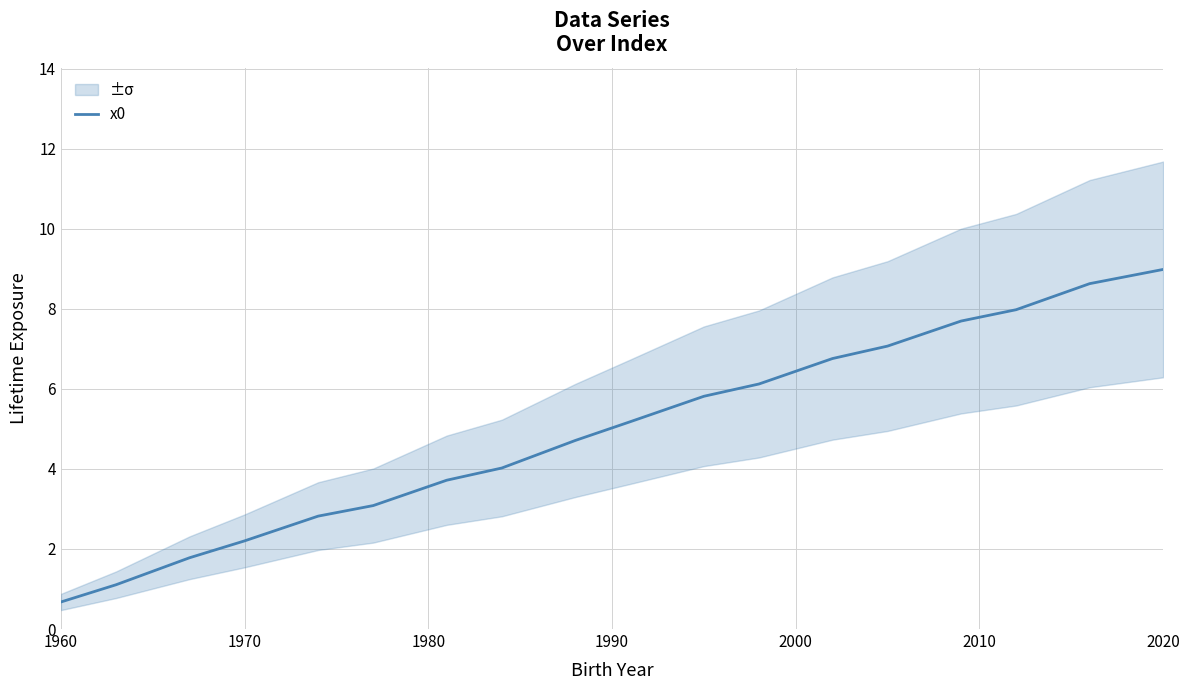

At which label does x0 reach its minimum?

1960